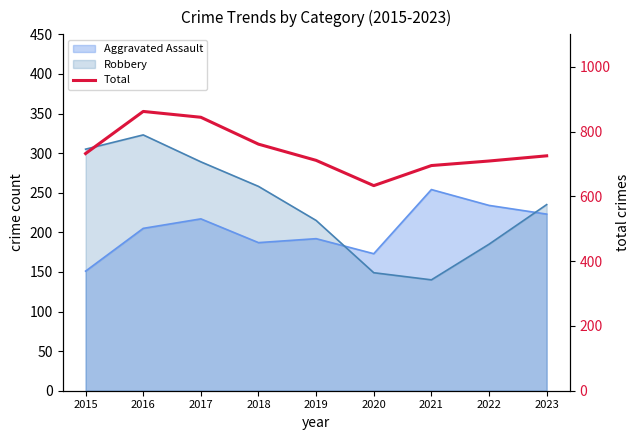

Between 2021 and 2020, which is larger?

2021